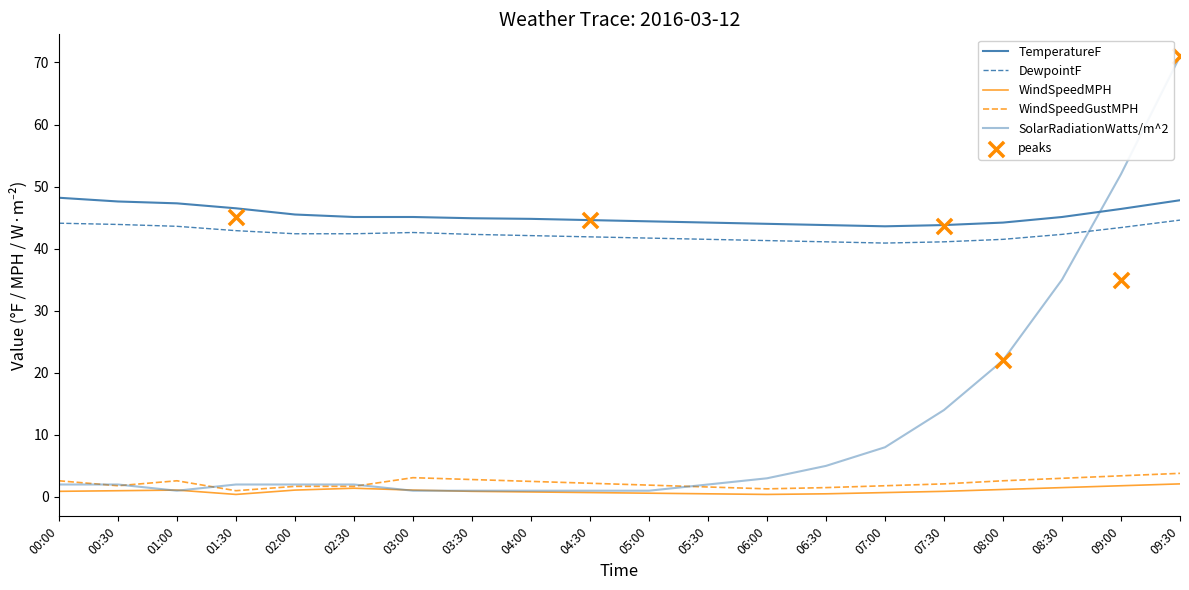

What are all the series names shown in the legend?

TemperatureF, DewpointF, WindSpeedMPH, WindSpeedGustMPH, SolarRadiationWatts/m^2